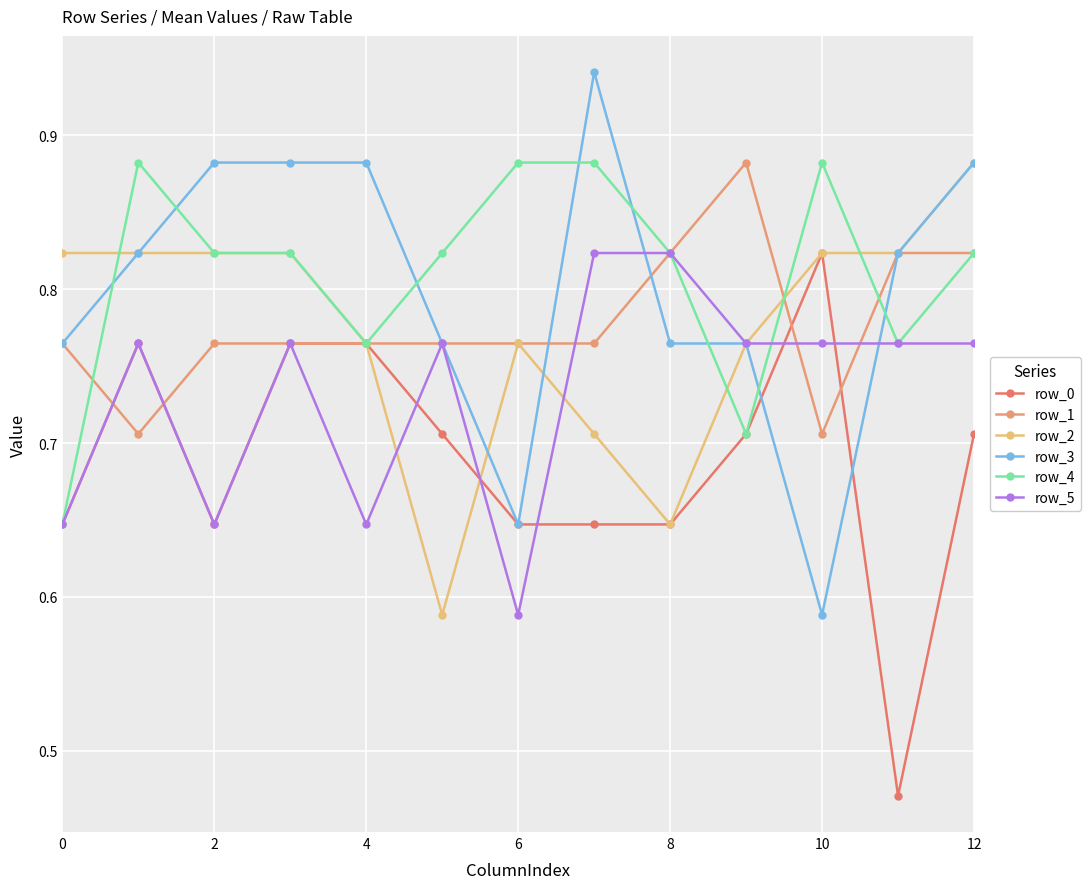

How many lines are shown in the chart?

6